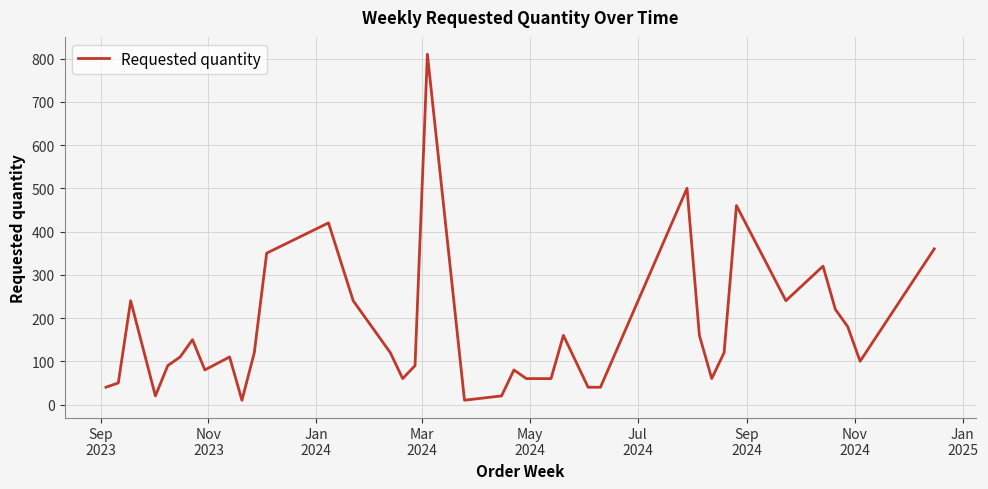

Is this an area chart (filled region under the line)?

No